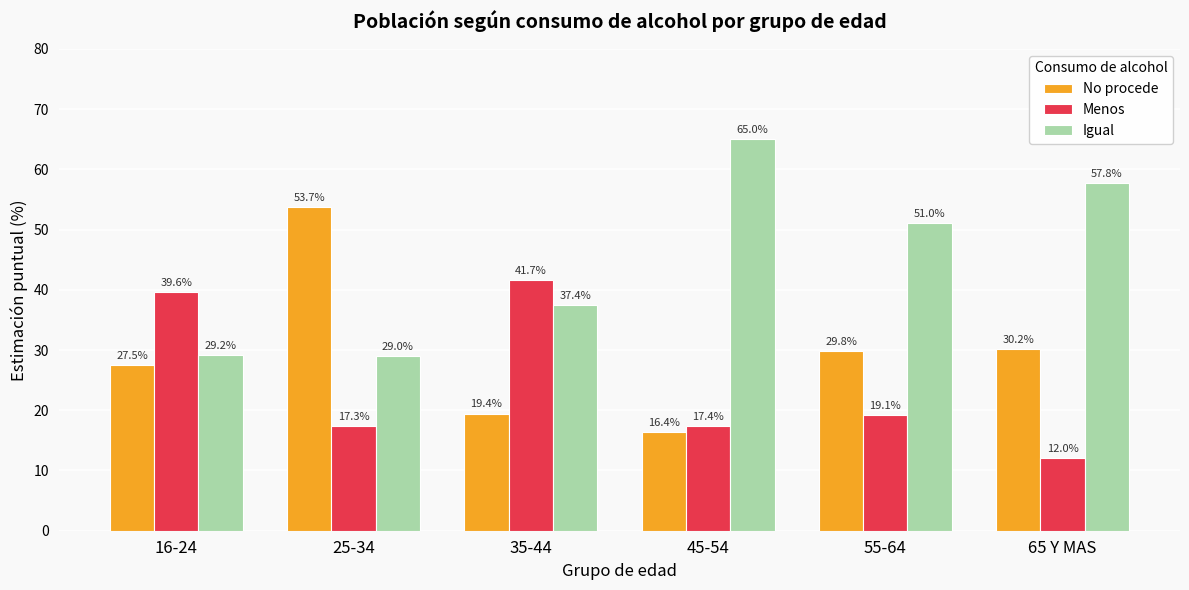

How many bars are there in total?

18